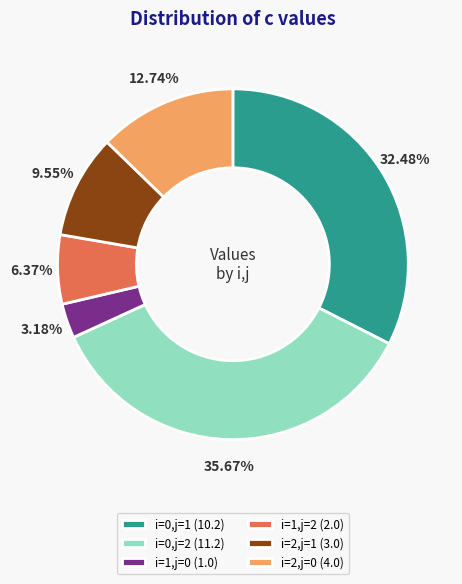

Rank the categories by value from lowest to highest.

i=1,j=0, i=1,j=2, i=2,j=1, i=2,j=0, i=0,j=1, i=0,j=2